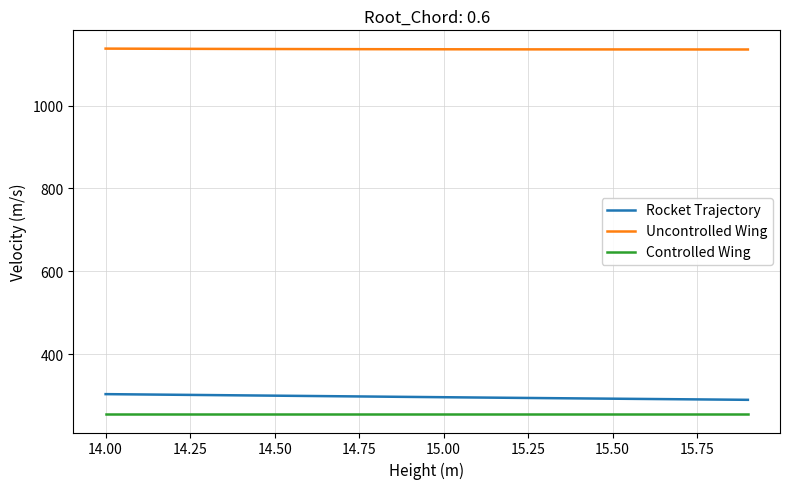

True or false: Rocket Trajectory and Controlled Wing intersect in this chart.

False